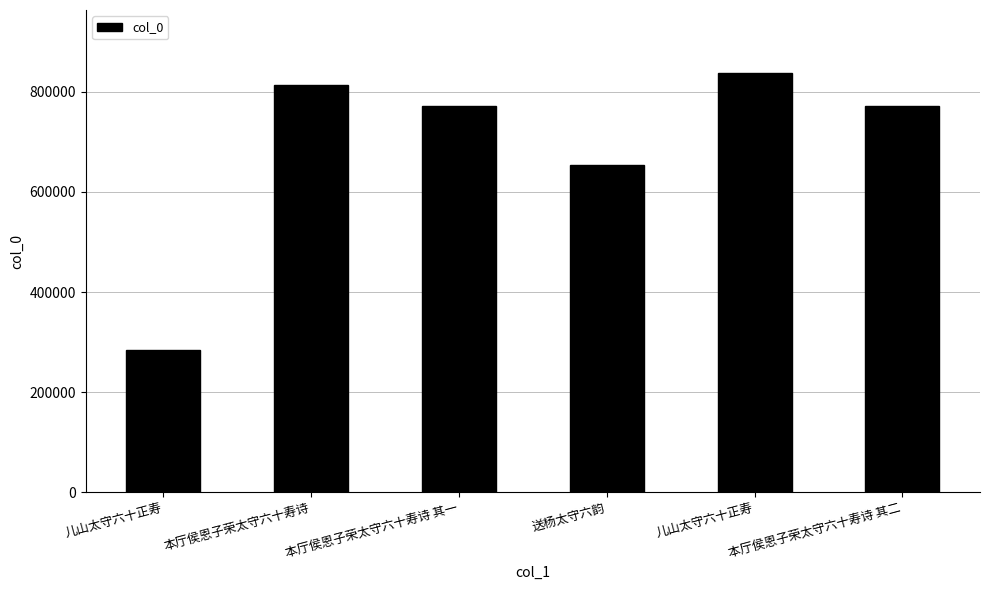

What is the approximate value at 本厅侯恩子荣太守六十寿诗 其一, to the nearest 50?

772100